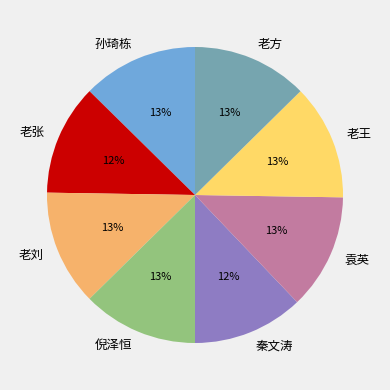

Is it true that 老方 is 13% of the pie?

True